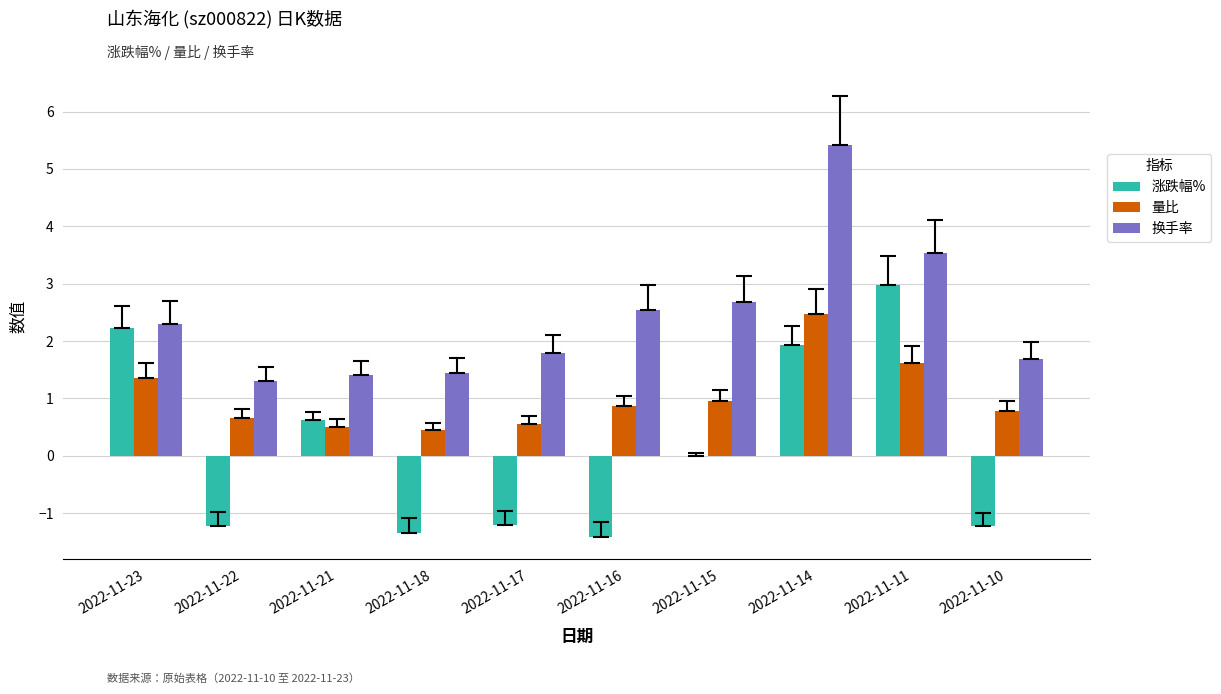

How many data points in 换手率 are above 2?

5